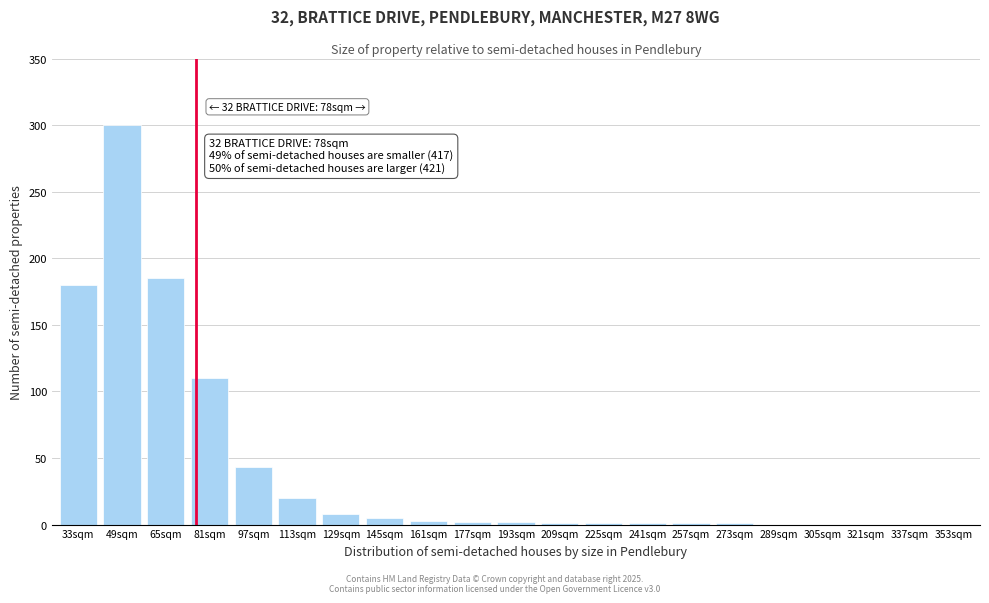

What is the change in value from 113sqm to 353sqm?

-20